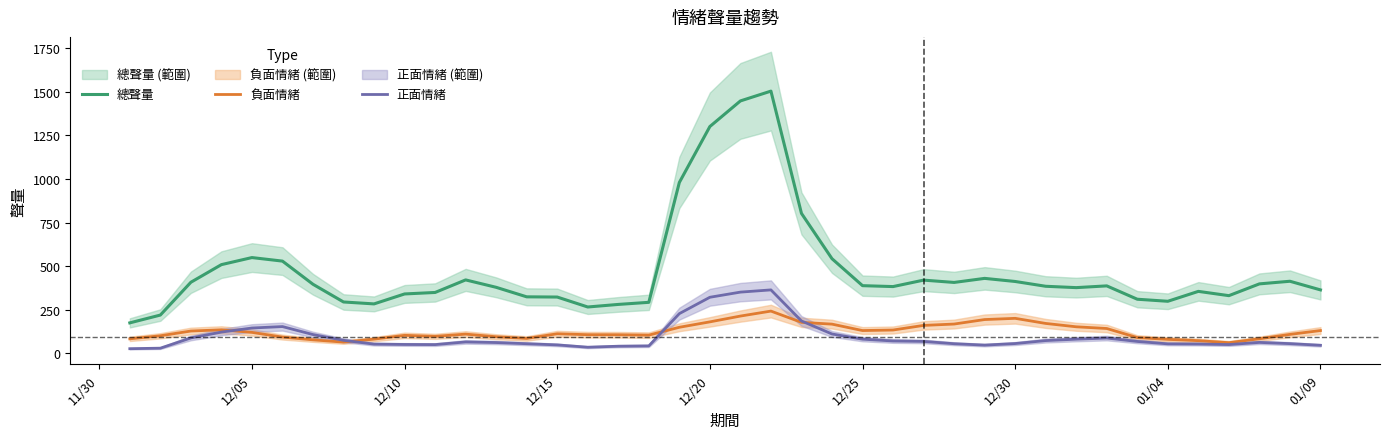

Which series has the widest spread of values?

總聲量